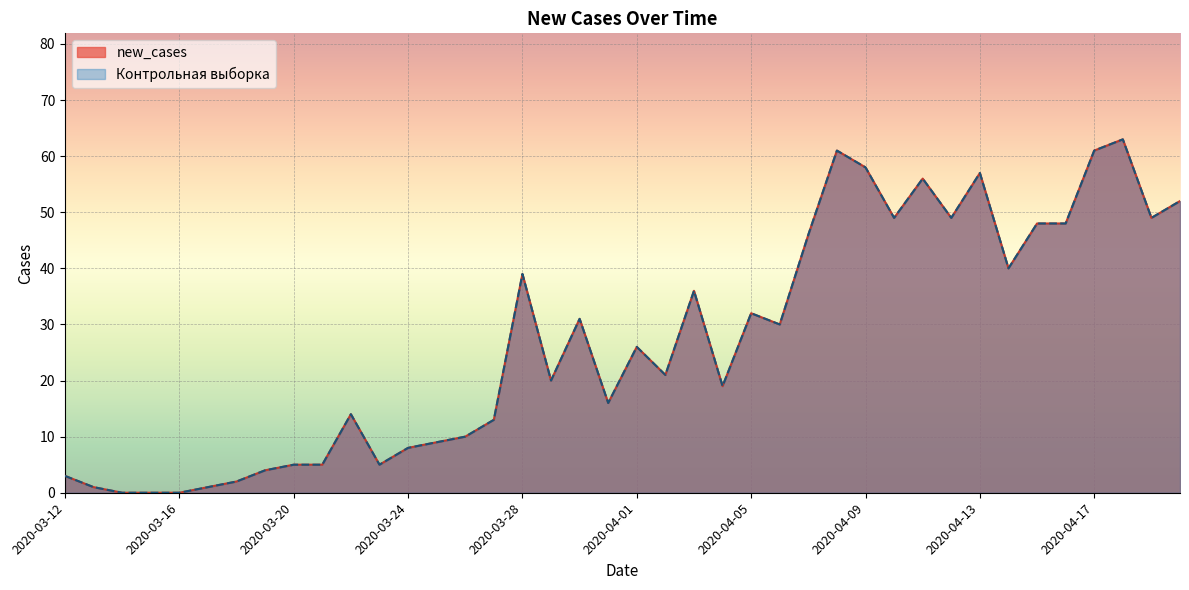

What are all the series names shown in the legend?

new_cases, Контрольная выборка